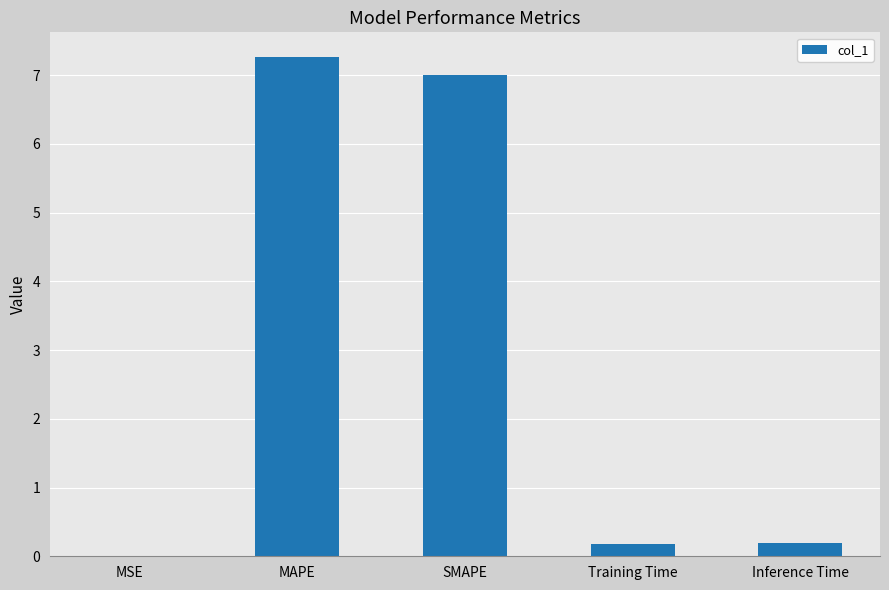

Is it true that the value at MSE is 0.0?

True